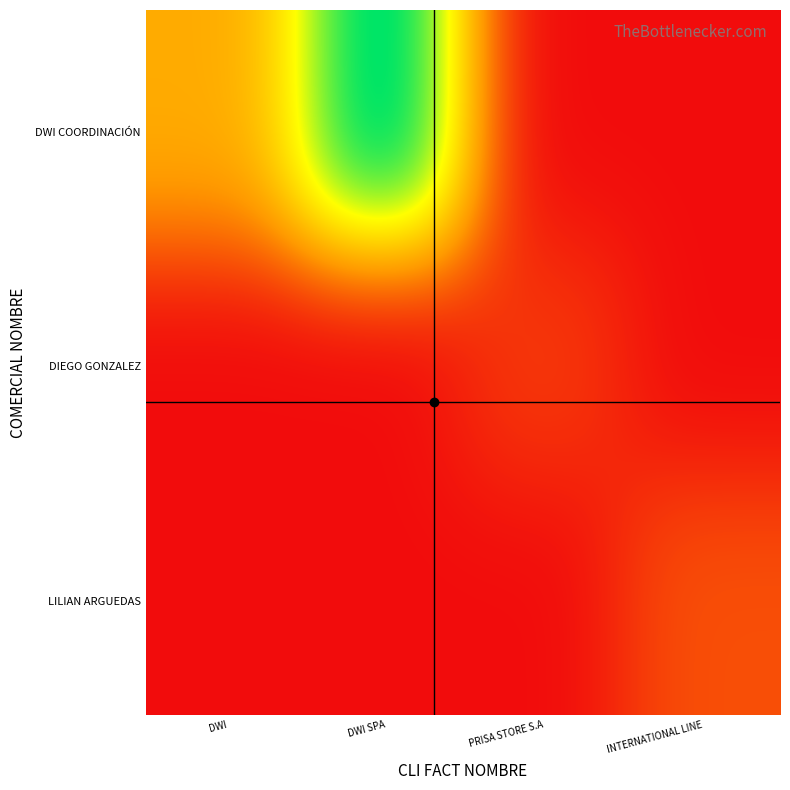

Reading left to right, what are all the values shown in this chart?

DWI COORDINACIÓN: DWI=45	DWI SPA=120	PRISA STORE S.A=0	INTERNATIONAL LINE=0
DIEGO GONZALEZ: DWI=0	DWI SPA=0	PRISA STORE S.A=12	INTERNATIONAL LINE=0
LILIAN ARGUEDAS: DWI=0	DWI SPA=0	PRISA STORE S.A=0	INTERNATIONAL LINE=18